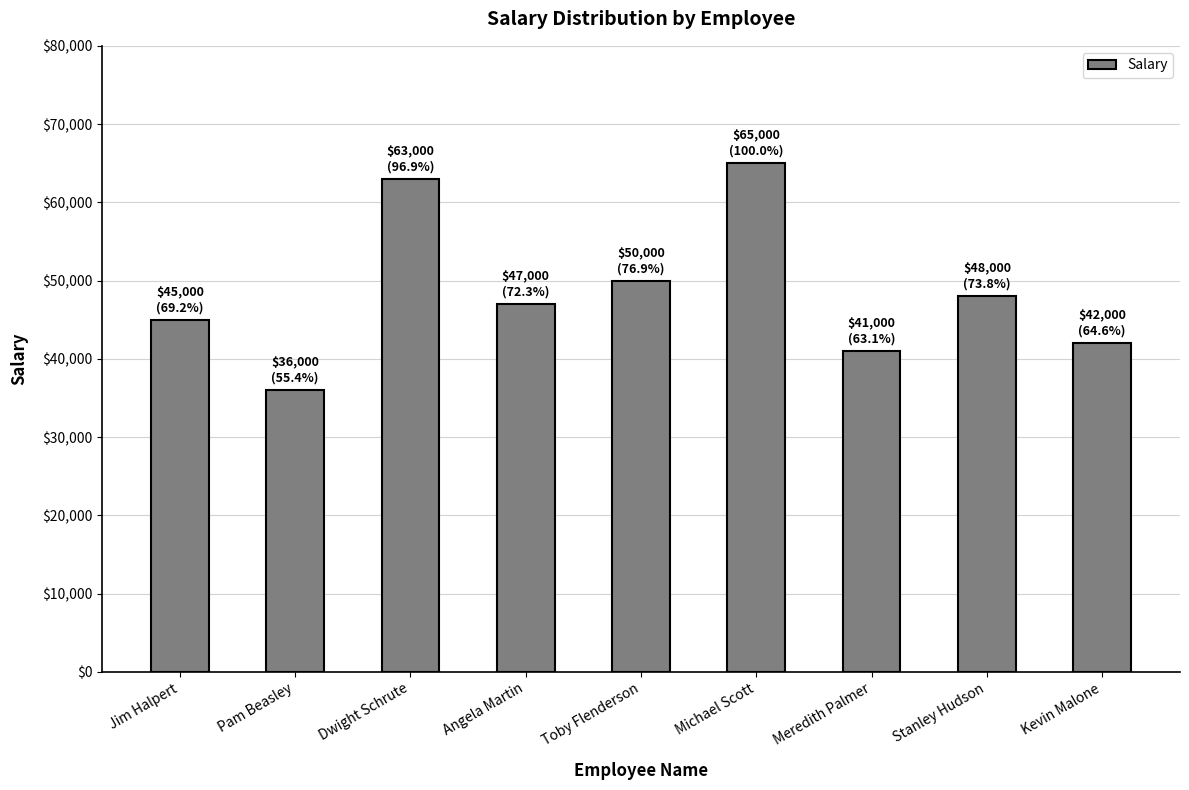

What is the label of the 9th bar from the left?

Kevin Malone